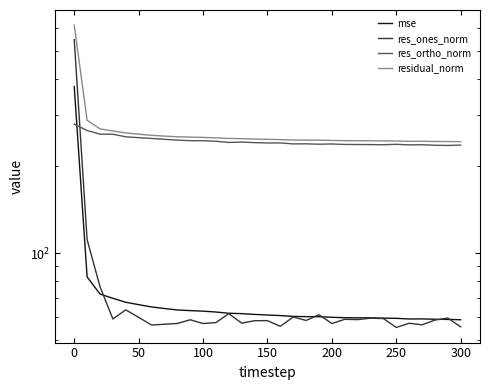

True or false: residual_norm and mse intersect in this chart.

False